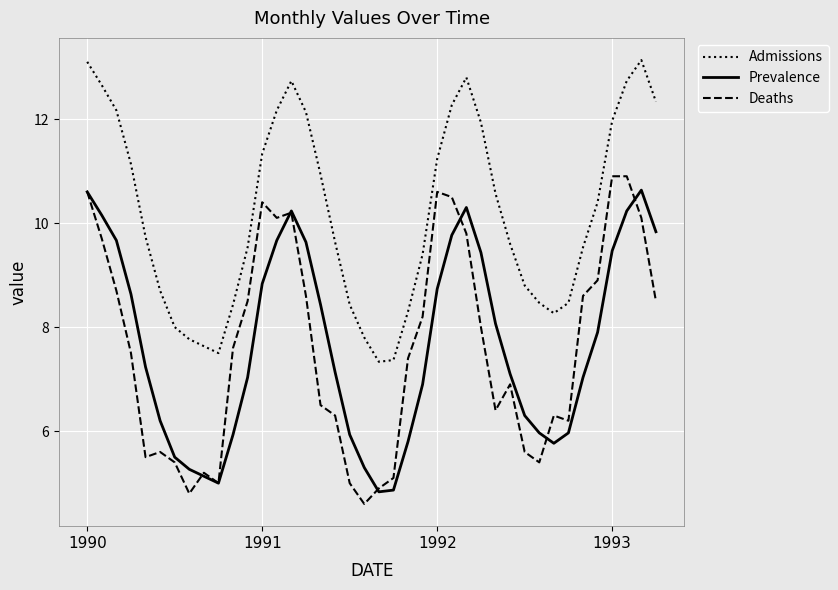

True or false: Deaths and Admissions intersect in this chart.

False